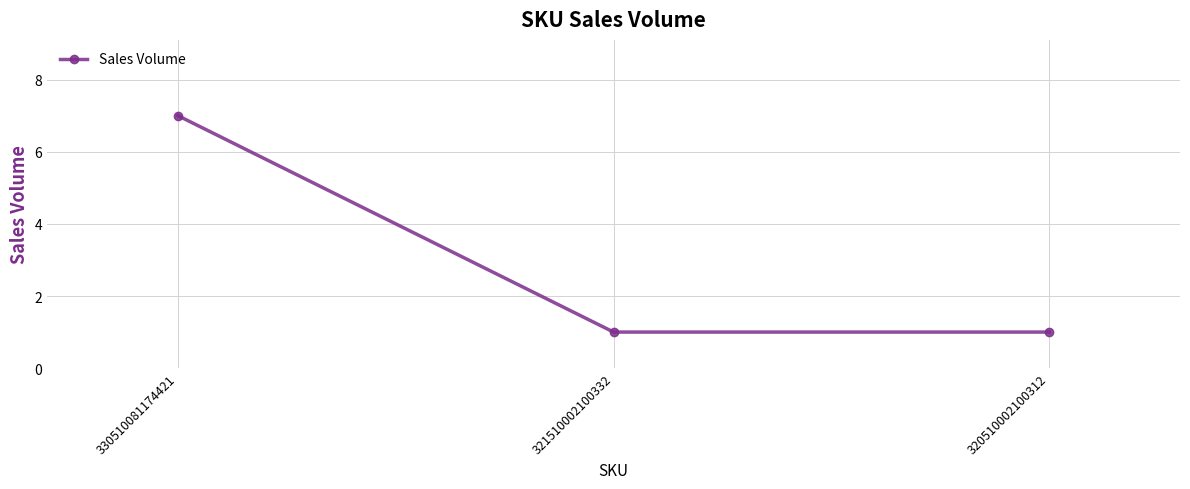

What is the sum of all values?

9